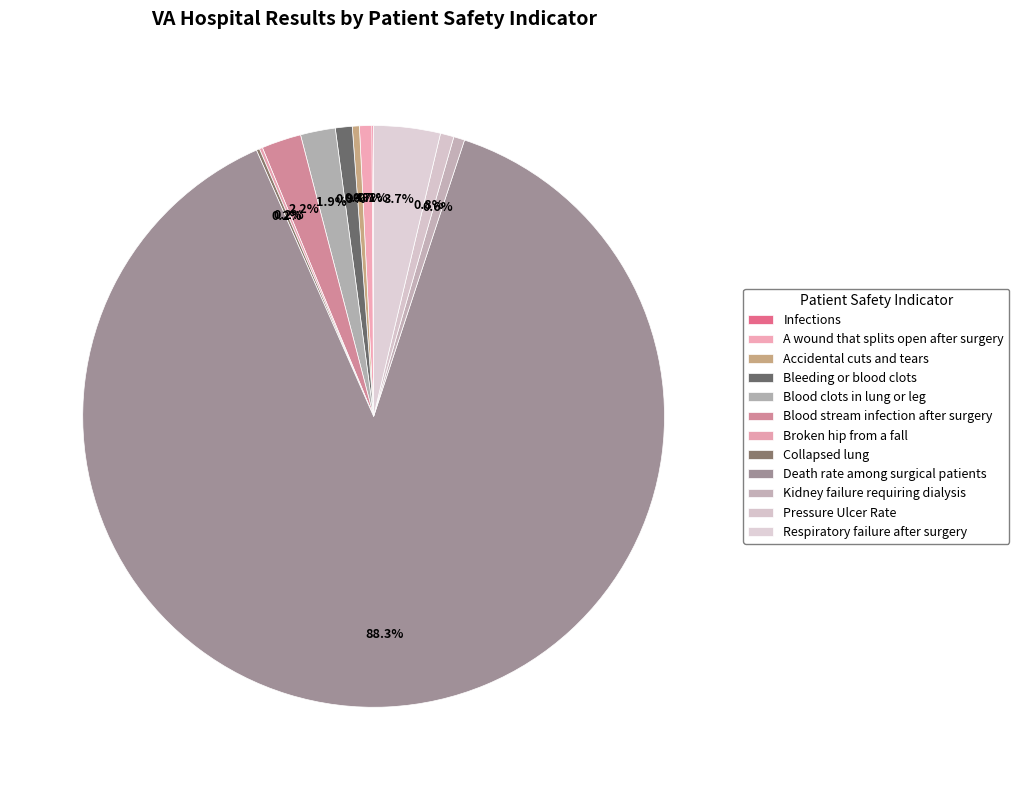

To the nearest percent, what percentage of the pie is Pressure Ulcer Rate?

1%